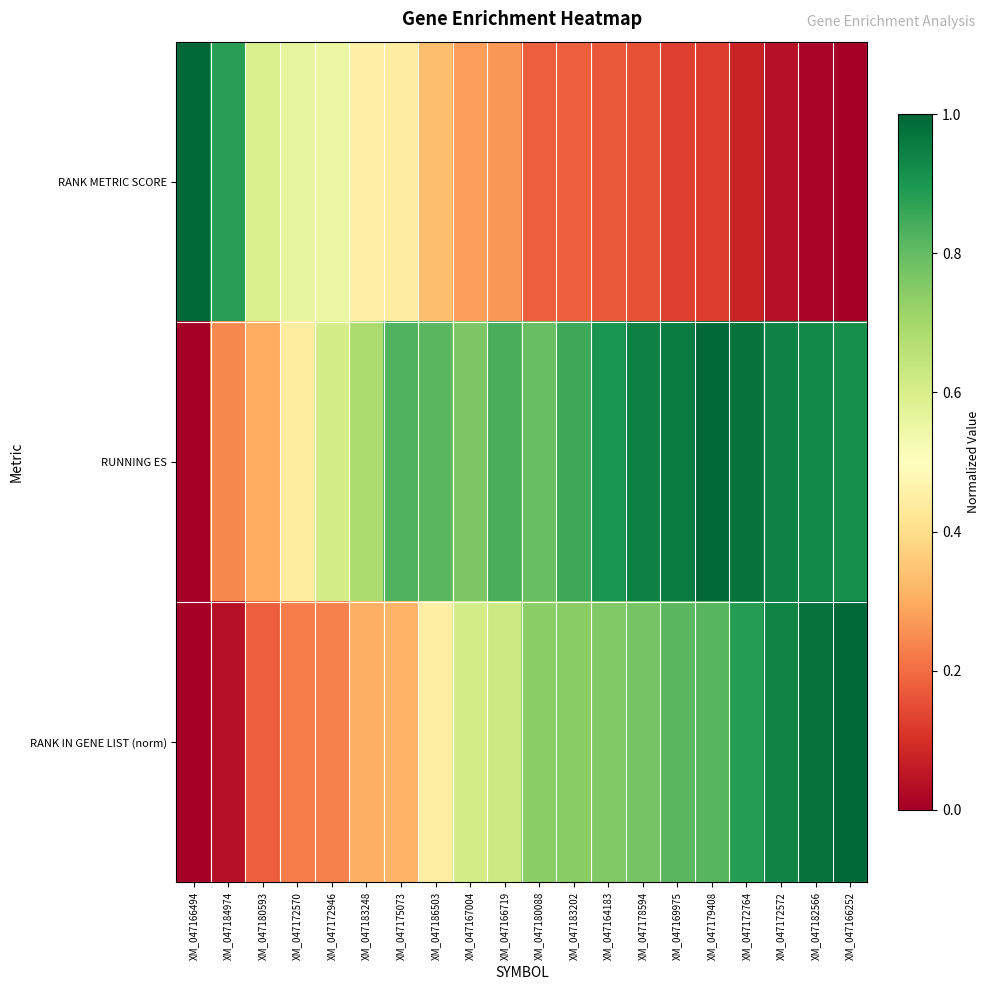

Rank the series by their maximum value, from lowest to highest.

RANK METRIC SCORE, RUNNING ES, RANK IN GENE LIST (norm)